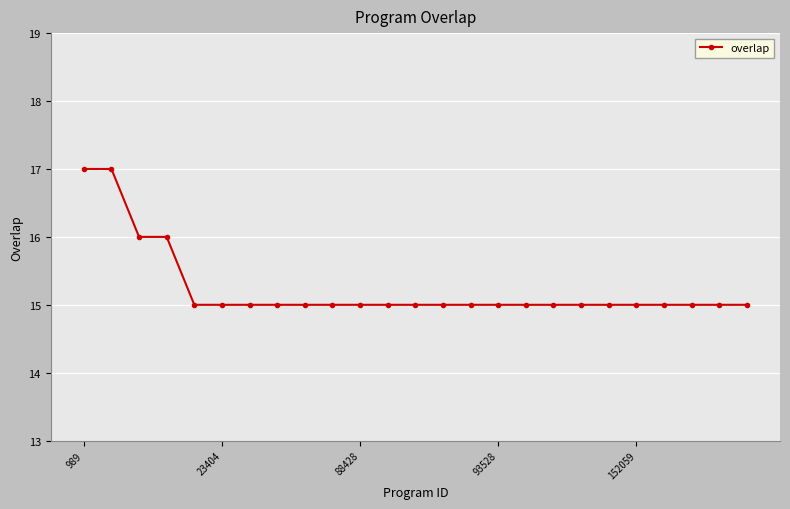

What is the maximum value shown in the chart?

17